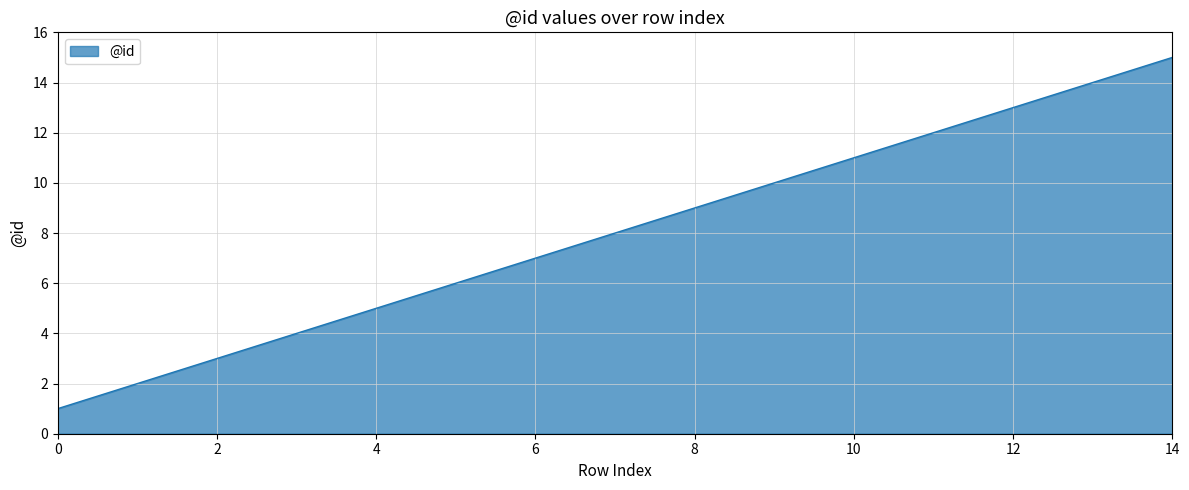

What is the greatest value displayed?

15